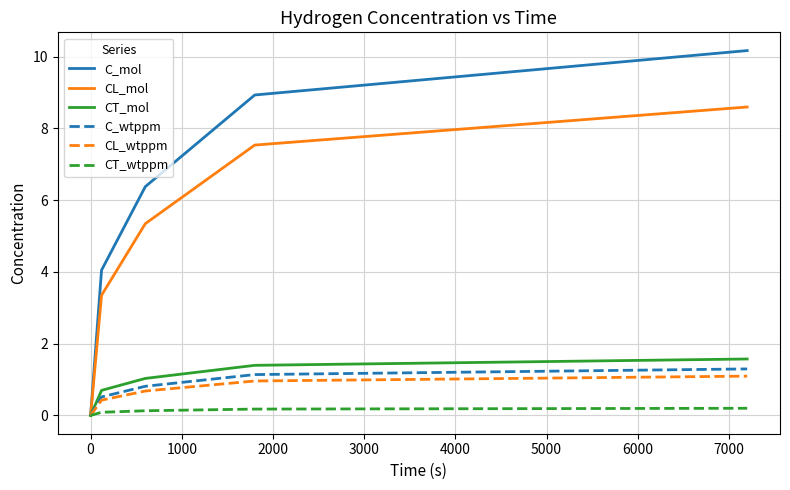

Which series has the largest total across all categories?

C_mol